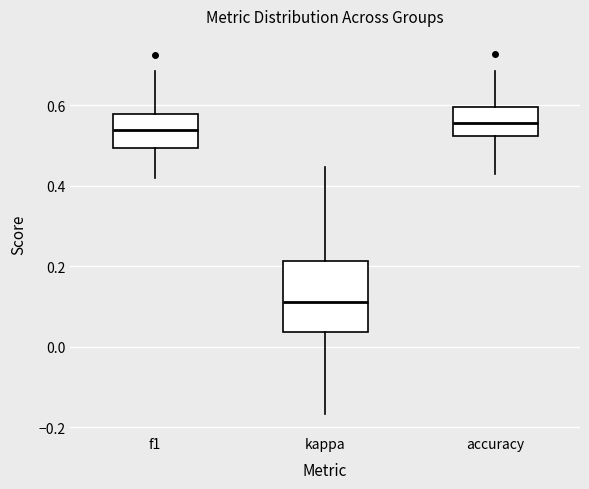

Reading left to right, transcribe this box plot: for each box, give where its median line is, the range the box spans, and where its two whiskers end, as read against the y-axis. The values are not printed on the chart, so give them approximately, as read against the axis.

f1: median 0.54, box 0.50 to 0.58, whiskers 0.42 to 0.68
kappa: median 0.12, box 0.04 to 0.22, whiskers -0.16 to 0.44
accuracy: median 0.56, box 0.52 to 0.60, whiskers 0.42 to 0.68